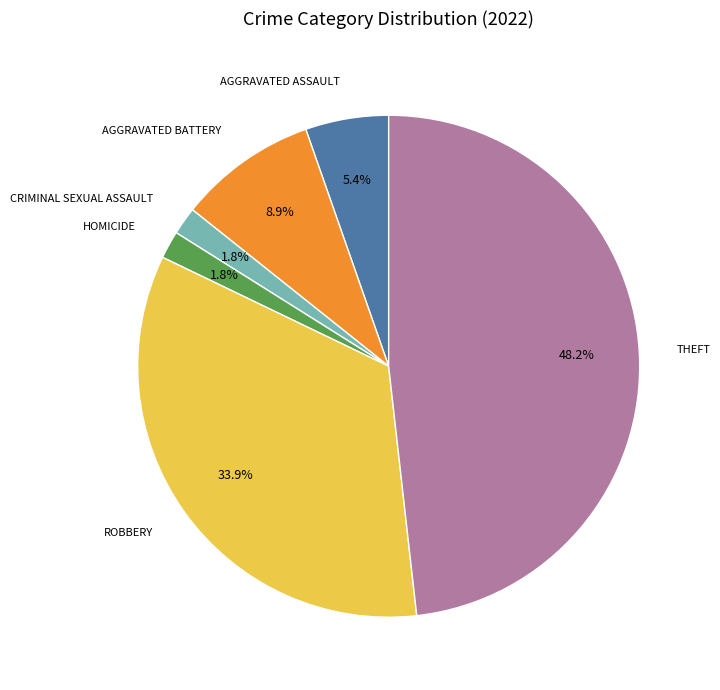

How many slices are in this pie chart?

6